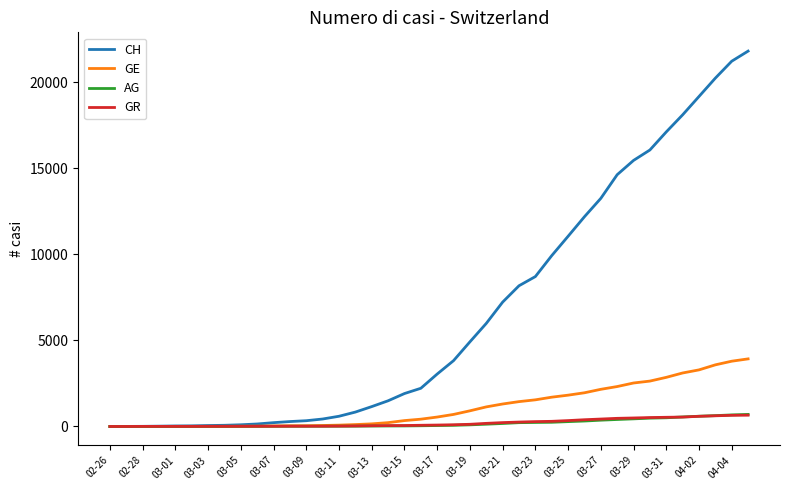

What is the average value of the GR series?

206